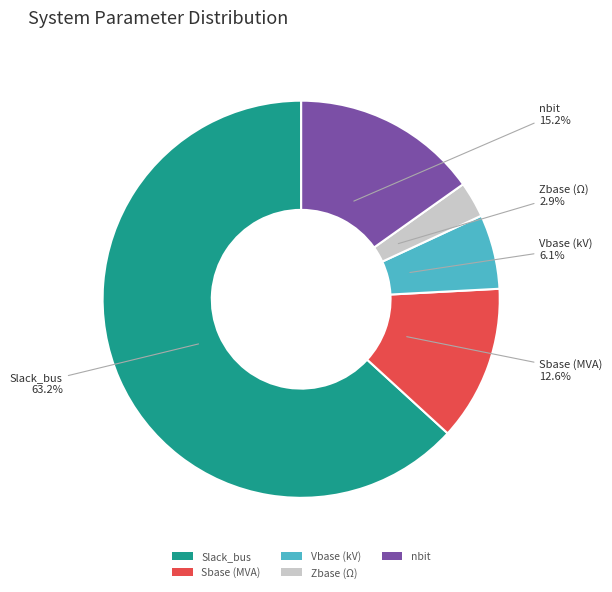

What percentage is the Slack_bus slice, to the nearest percent?

63%